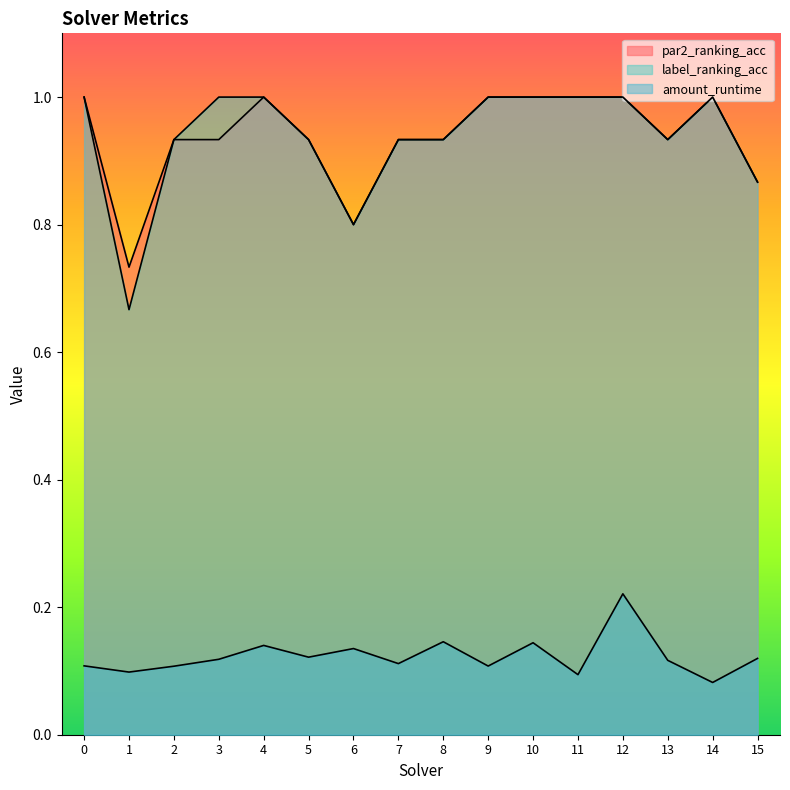

What is the sum of the label_ranking_acc values at 6 and 15?

1.7